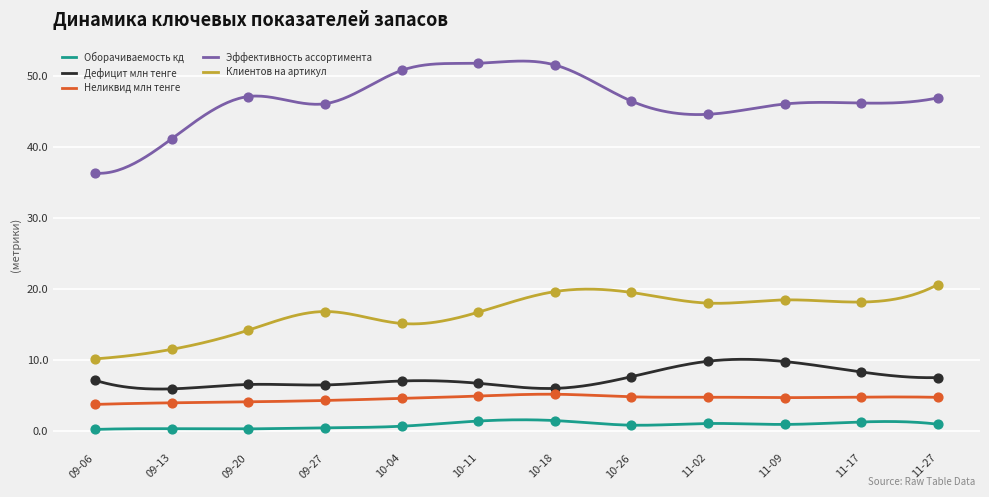

Which series has the largest total across all categories?

Эффективность ассортимента